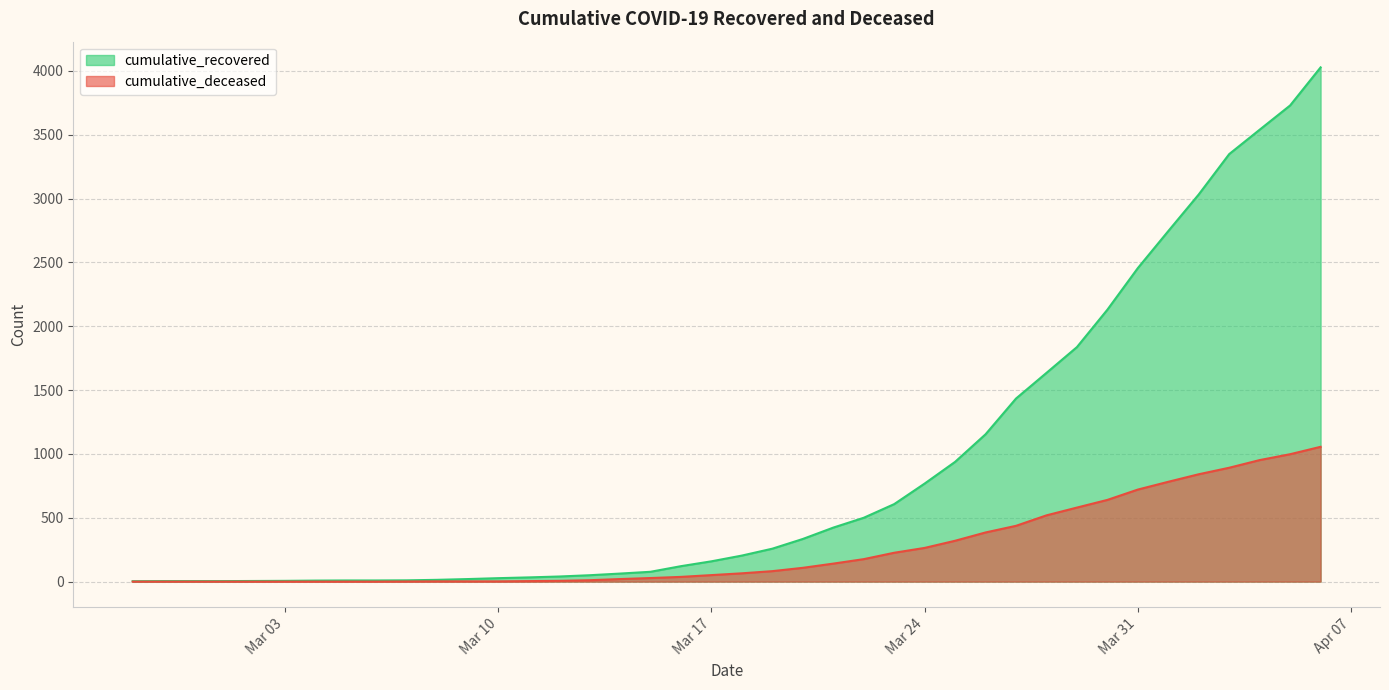

True or false: cumulative_recovered and cumulative_deceased cross at least once.

False